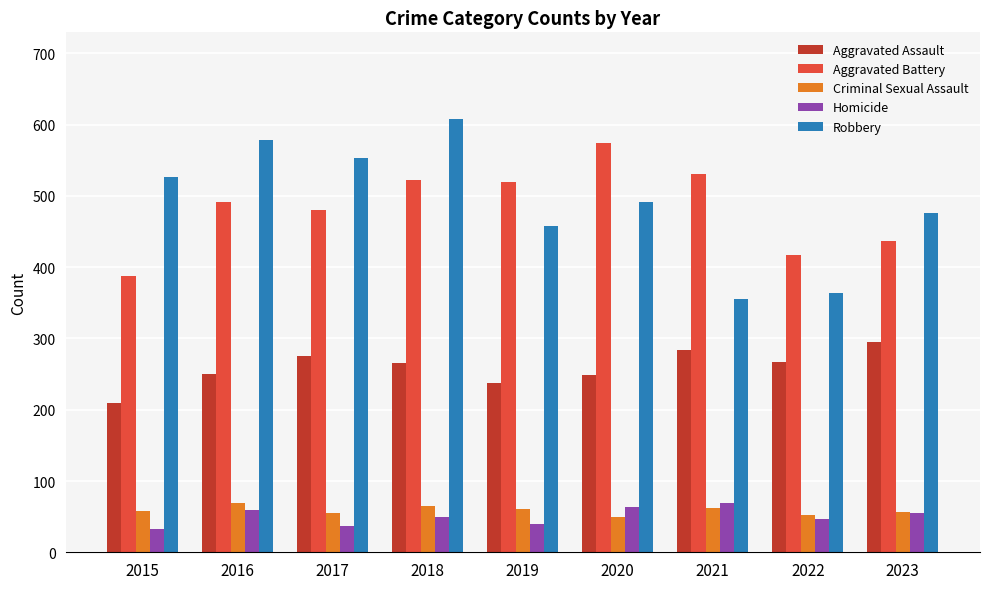

Is it true that Aggravated Battery equals 520 at 2019?

True